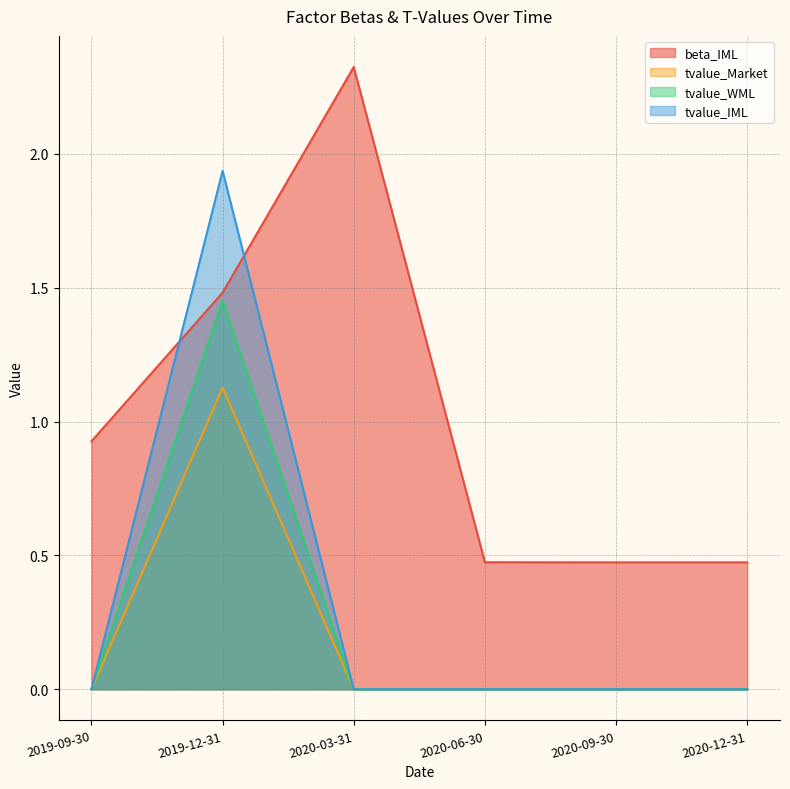

What is the sum of the beta_IML values at 2020-12-31 and 2020-09-30?

0.9